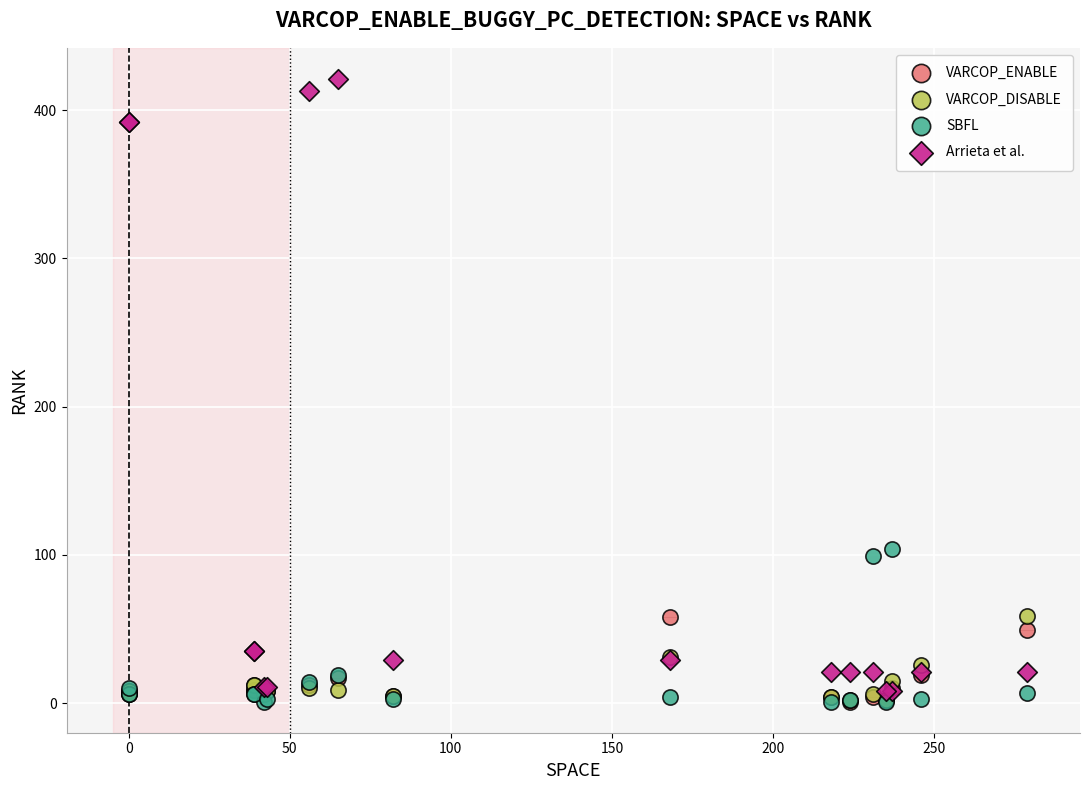

In the Arrieta et al. series, what Y value is closest to 214?

392